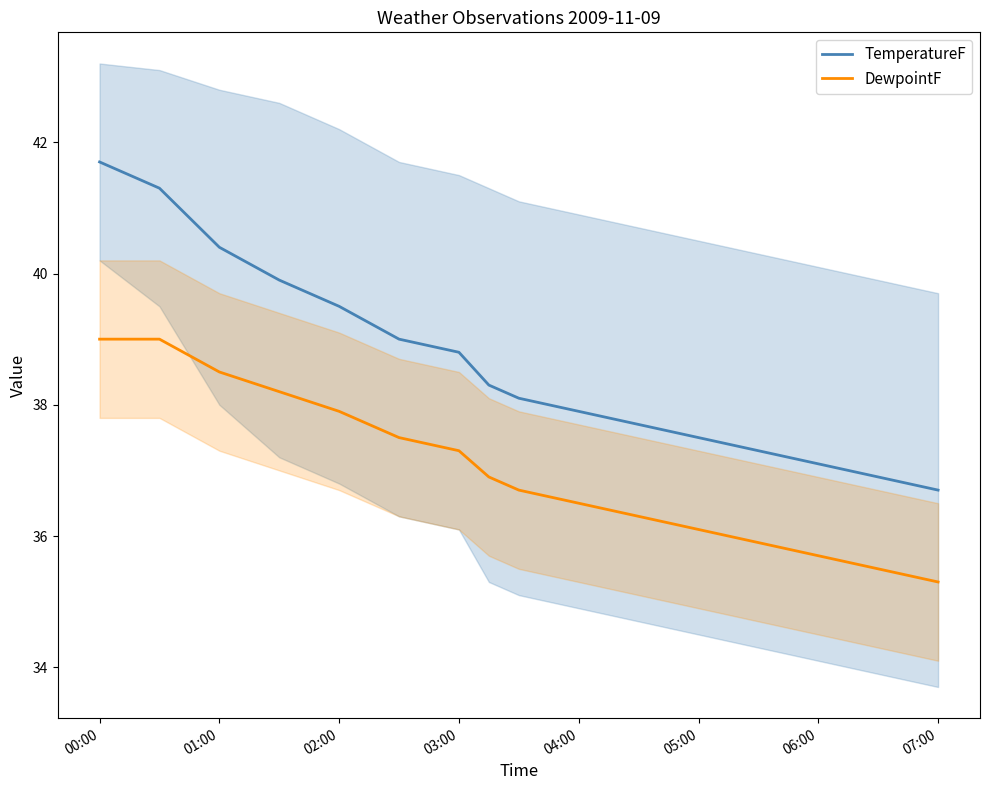

The DewpointF series shows 11.4 at 04:00. True or false?

False